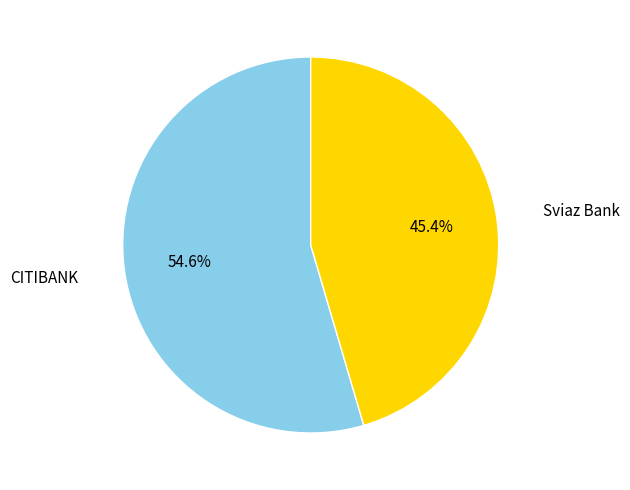

To the nearest percent, what is the difference between the CITIBANK and Sviaz Bank slice percentages?

9%